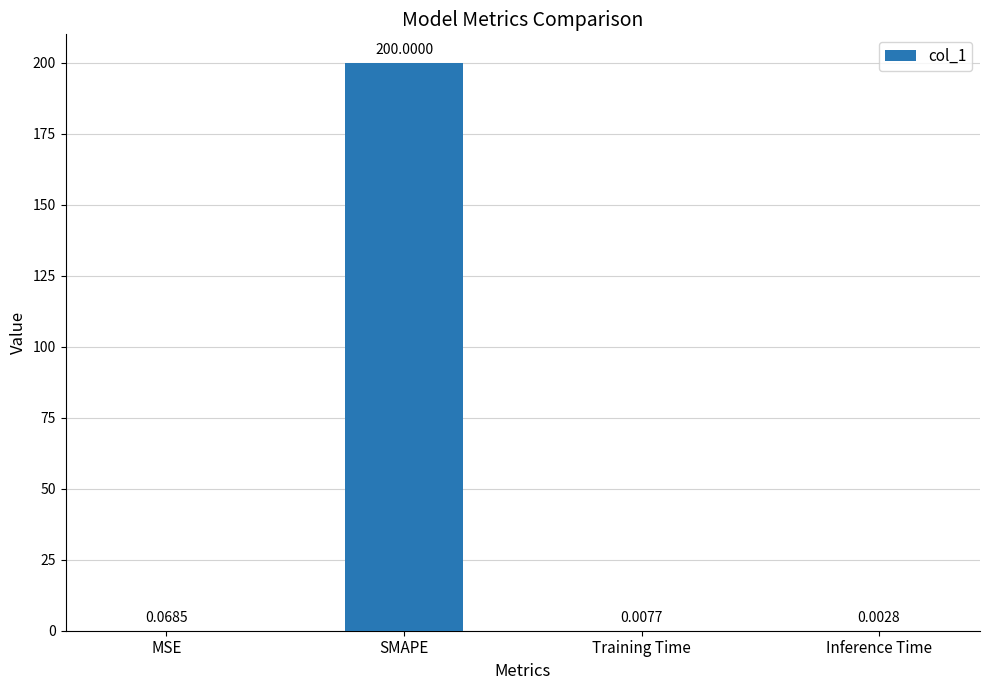

At which category does the chart reach its peak across all series?

SMAPE